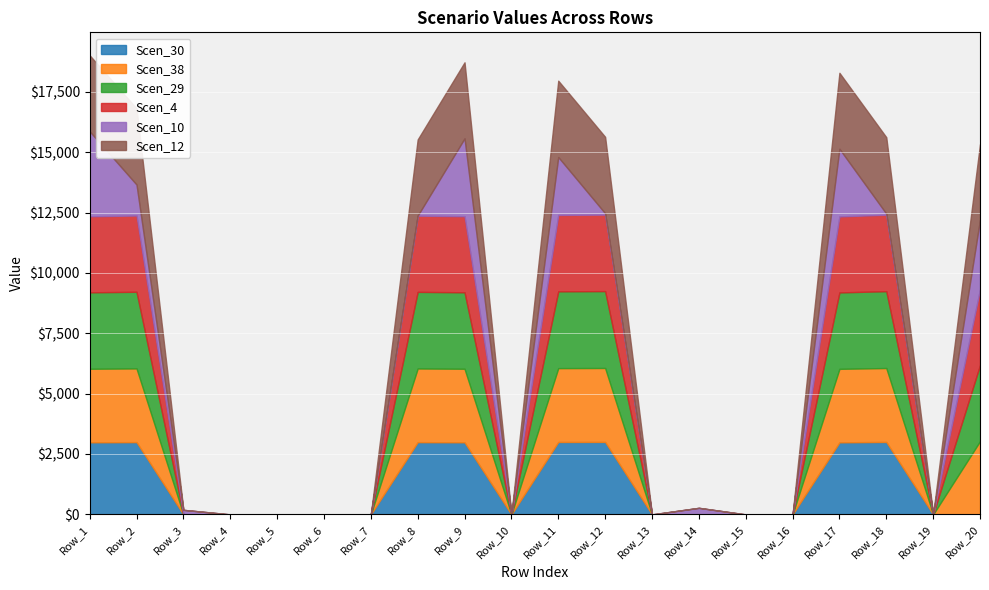

True or false: Scen_30 and Scen_29 intersect in this chart.

False